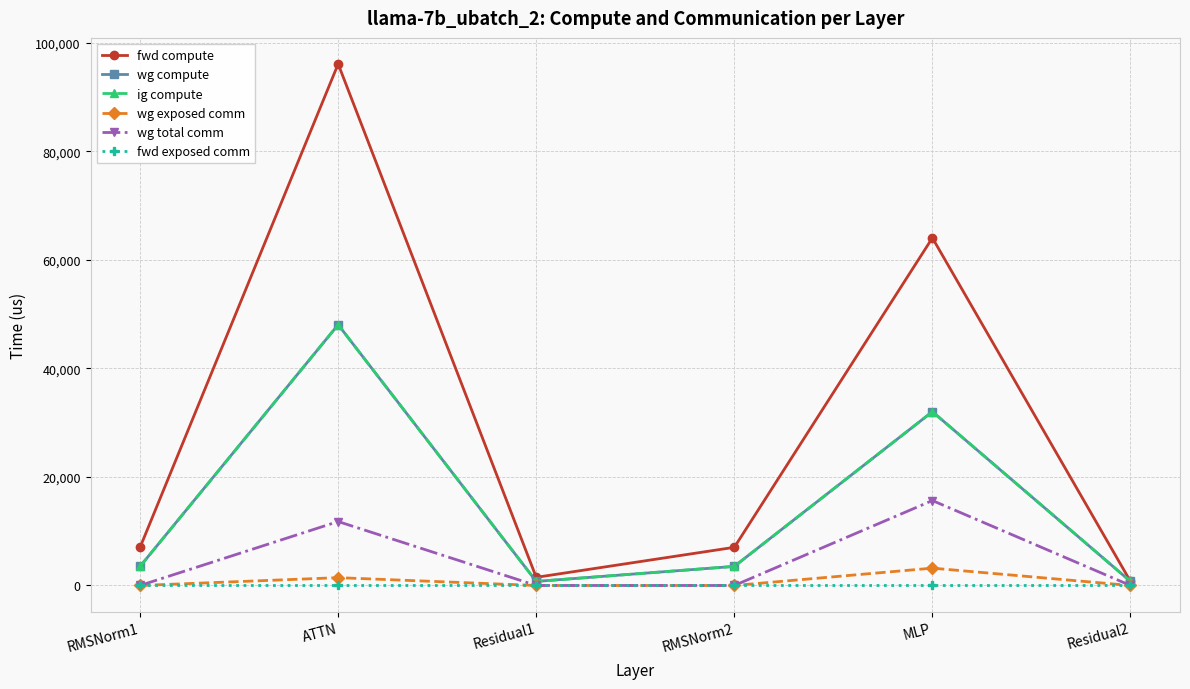

True or false: fwd compute and wg exposed comm cross at least once.

False